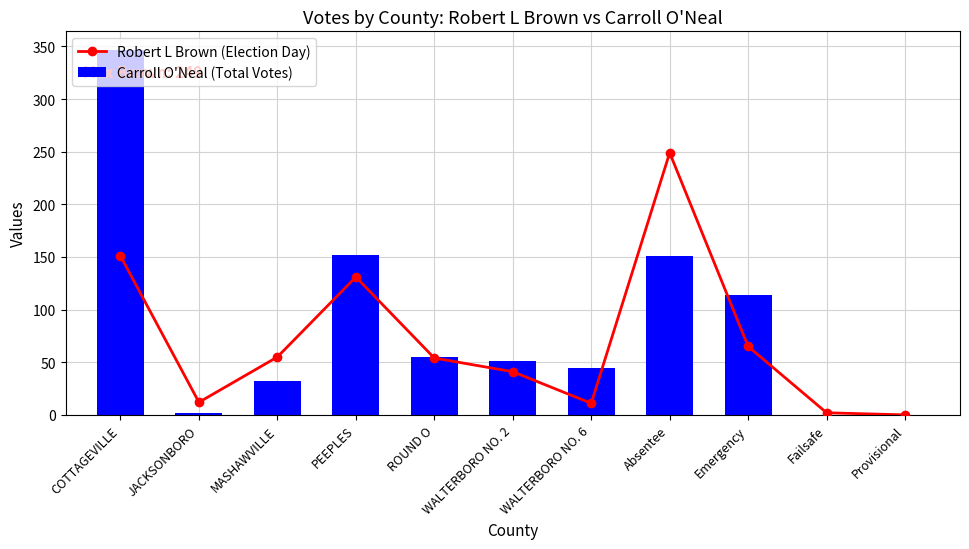

How many categories are shown in the chart?

11